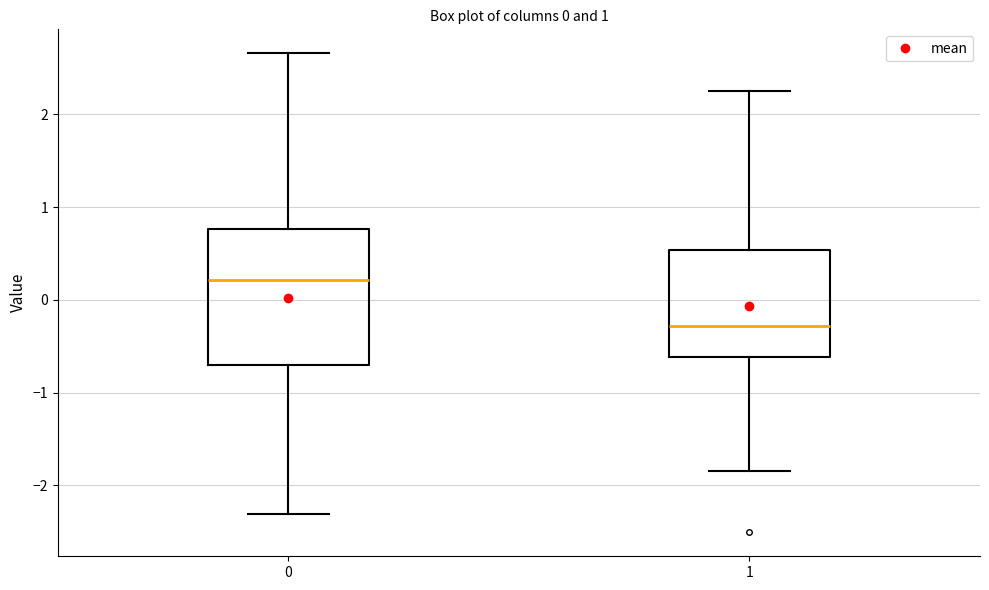

Which box's median line is the lowest?

1